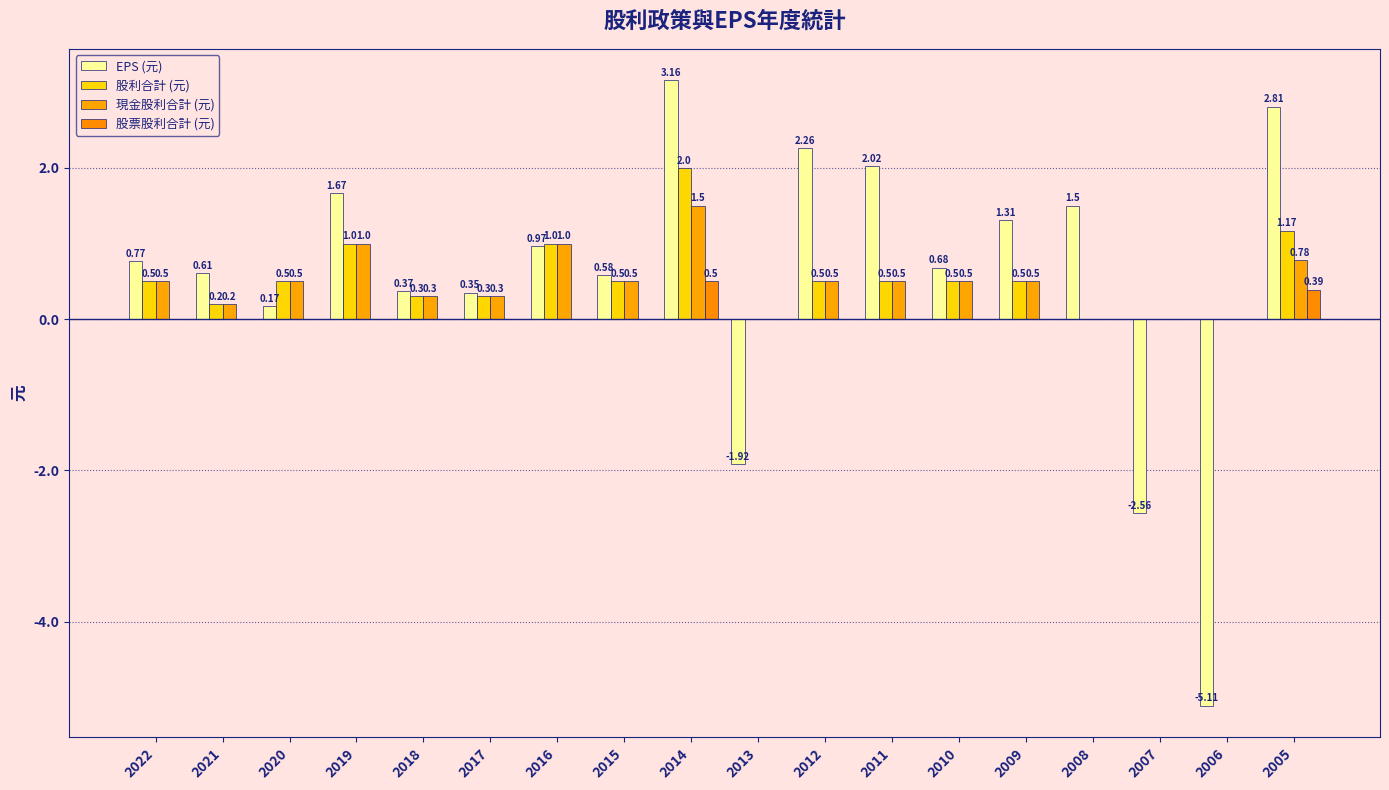

What is the spread (max minus min) of values at 2009?

1.3